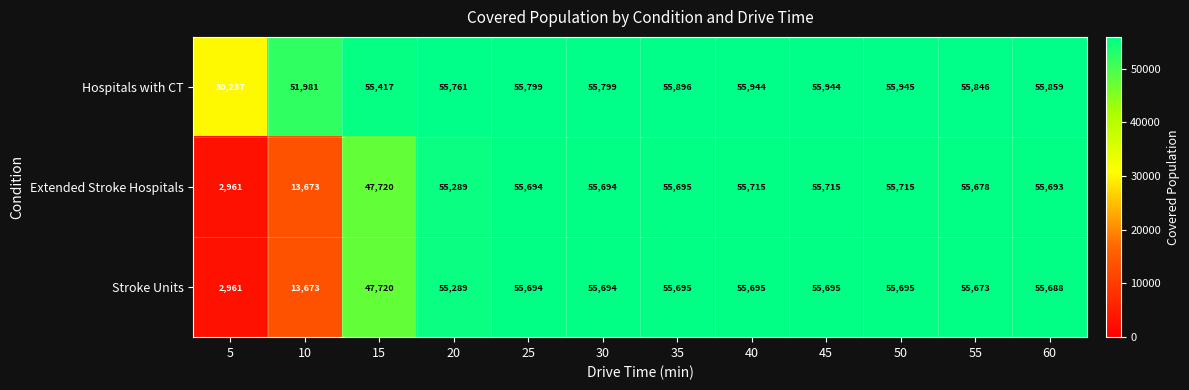

The Extended Stroke Hospitals series shows 4392 at 10. True or false?

False